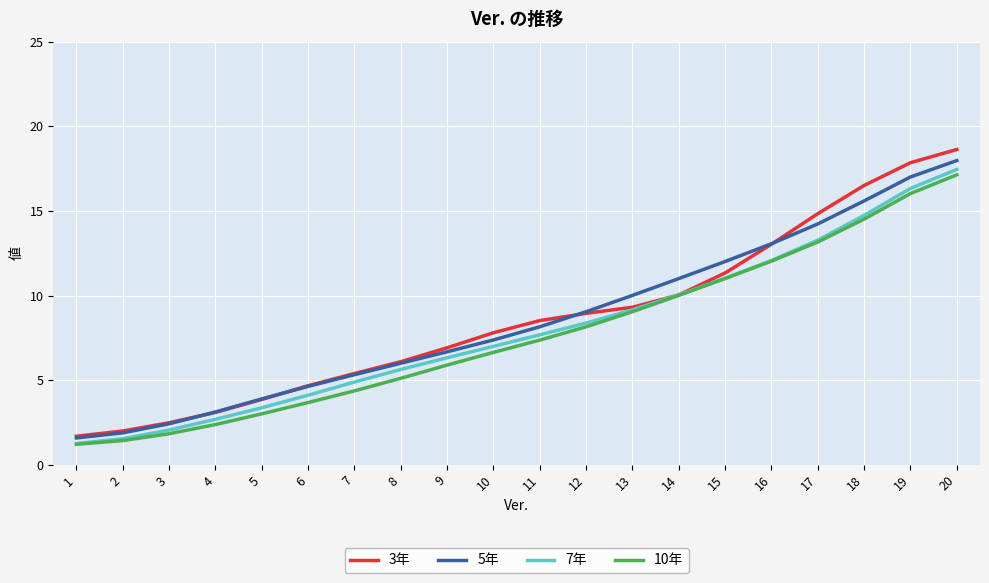

At which category is the sum across all series the highest?

20